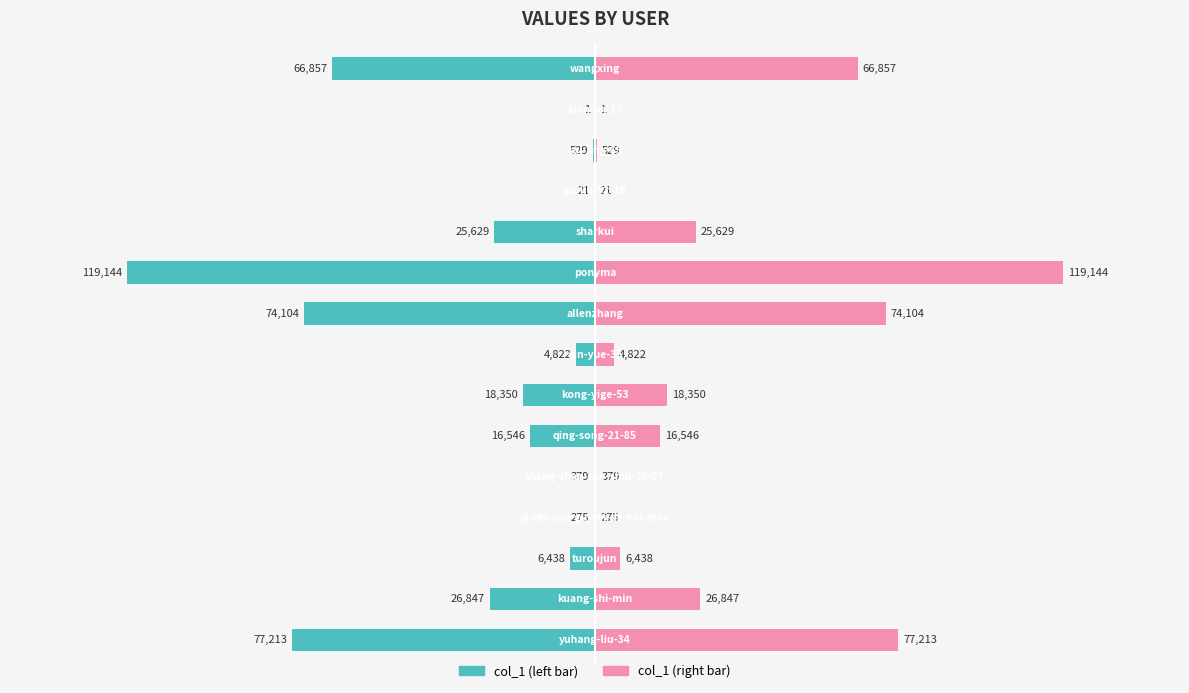

Where does the col_1 (left) series first go above -16546?

2